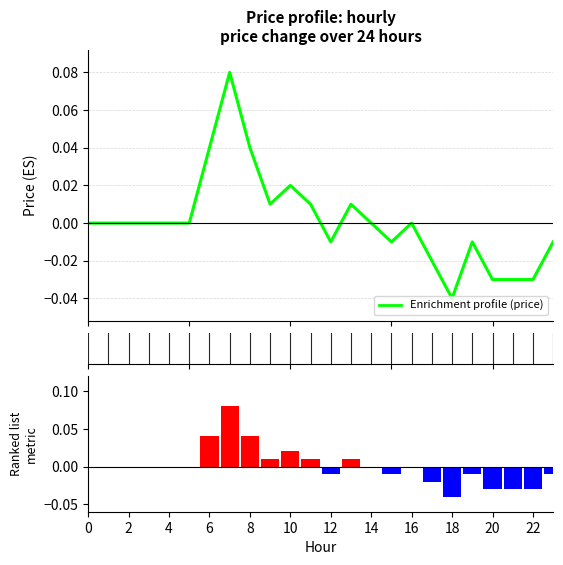

Does the chart contain stacked bars?

No